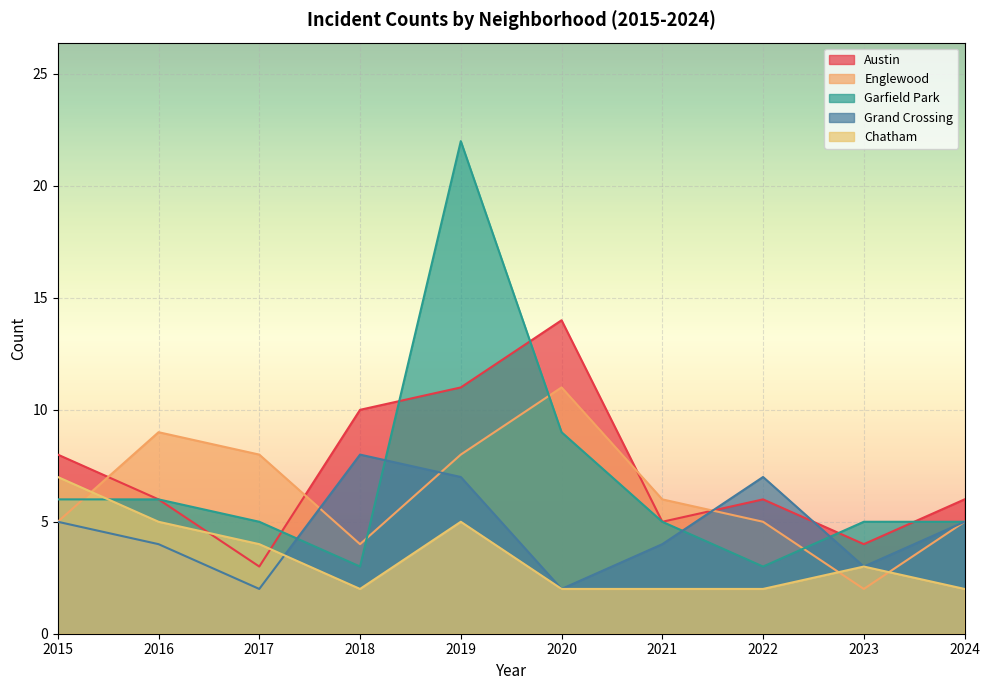

What is the sum of all Austin values?

73